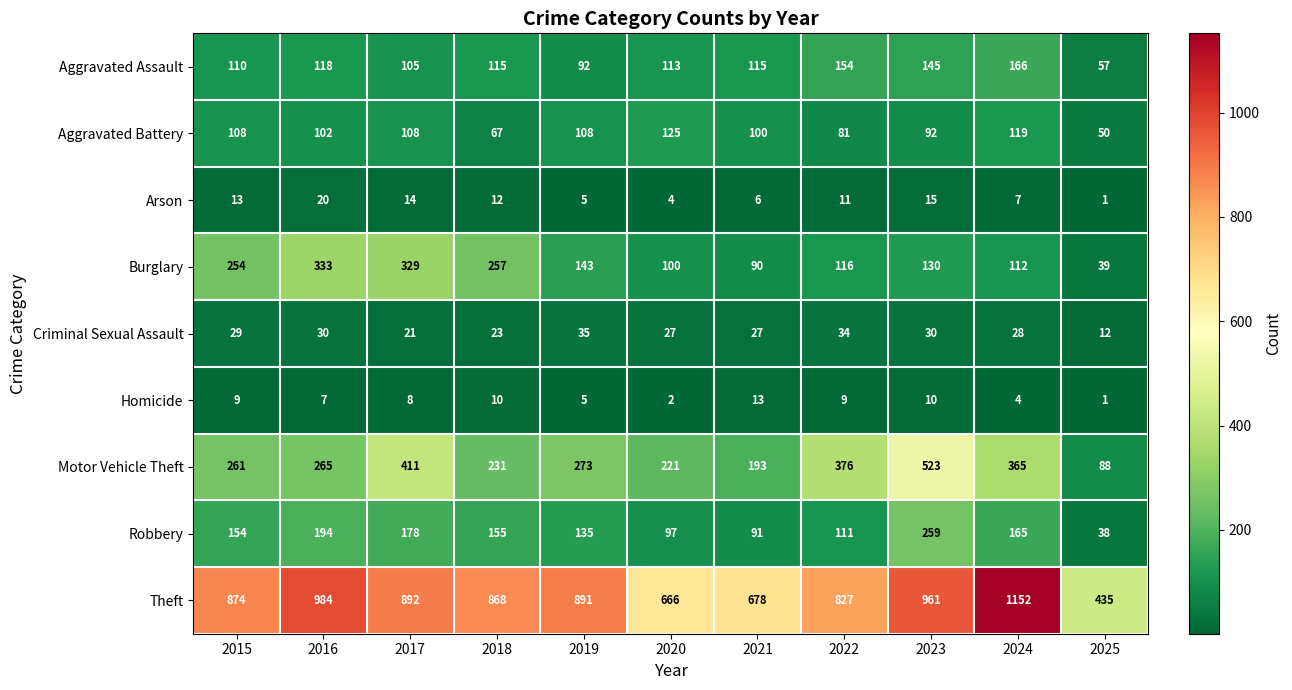

Where is Theft nearest to the value 793?

2022